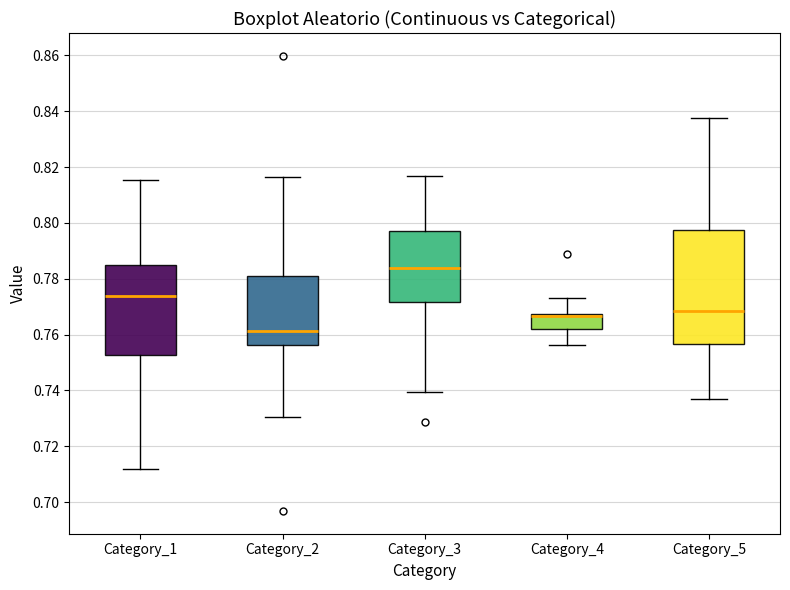

Comparing the boxes themselves (not the whiskers), which one is the tallest?

Category_5